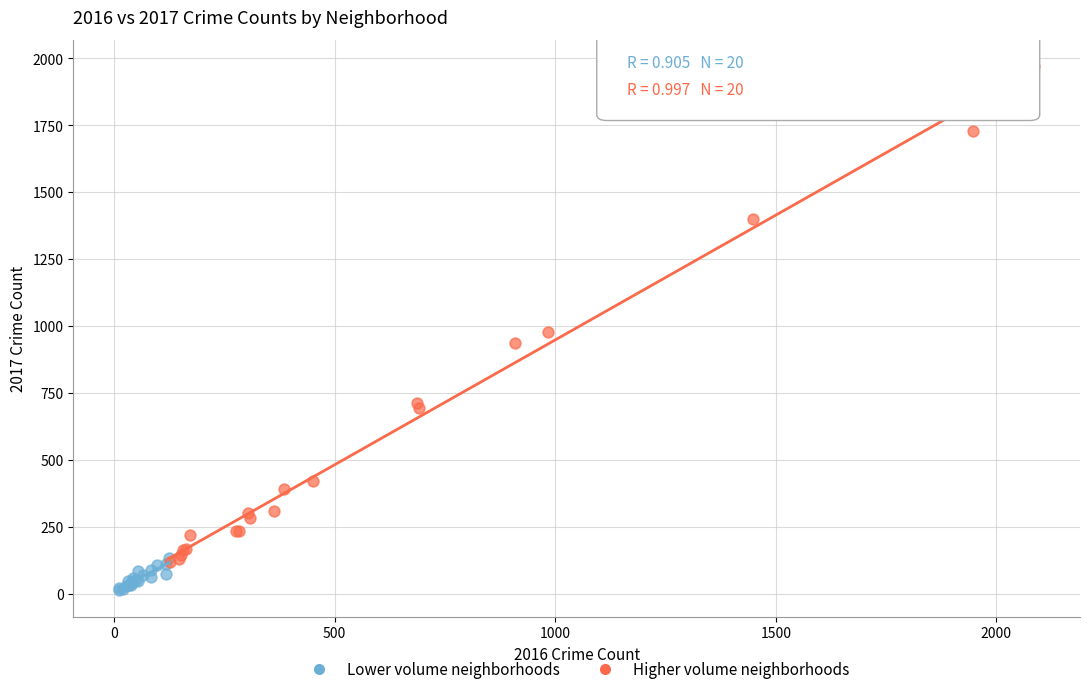

Which series reaches the minimum Y coordinate?

Lower volume neighborhoods